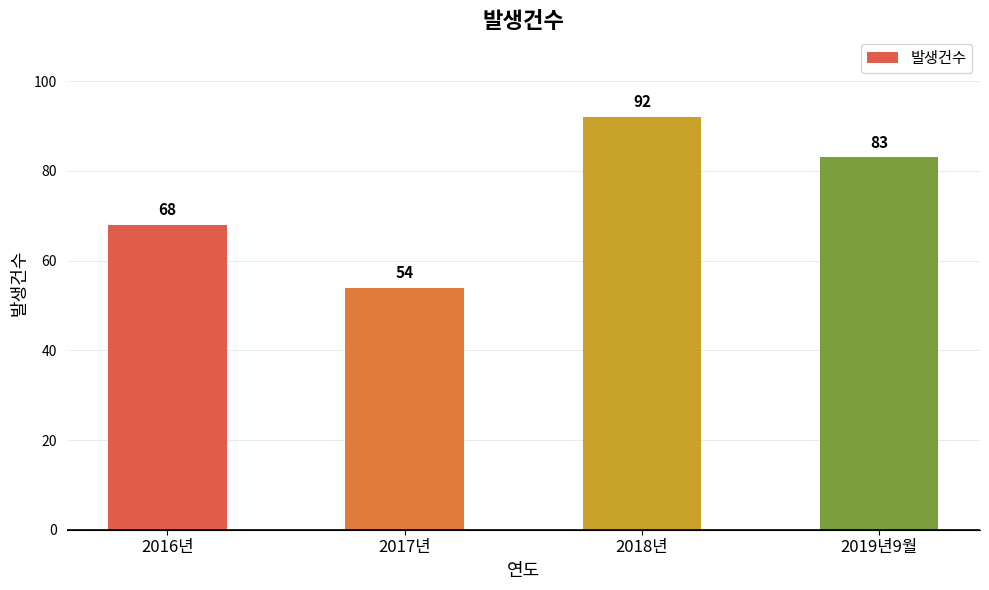

List the labels in order of value, largest first.

2018년, 2019년9월, 2016년, 2017년